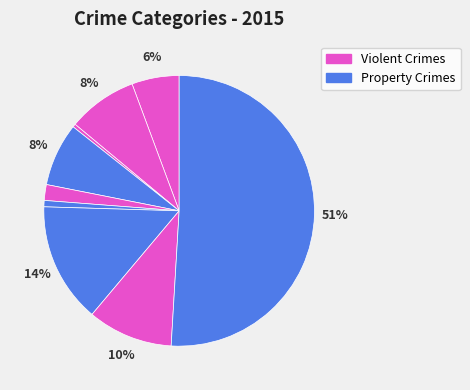

Which category has the biggest portion of the pie?

Theft